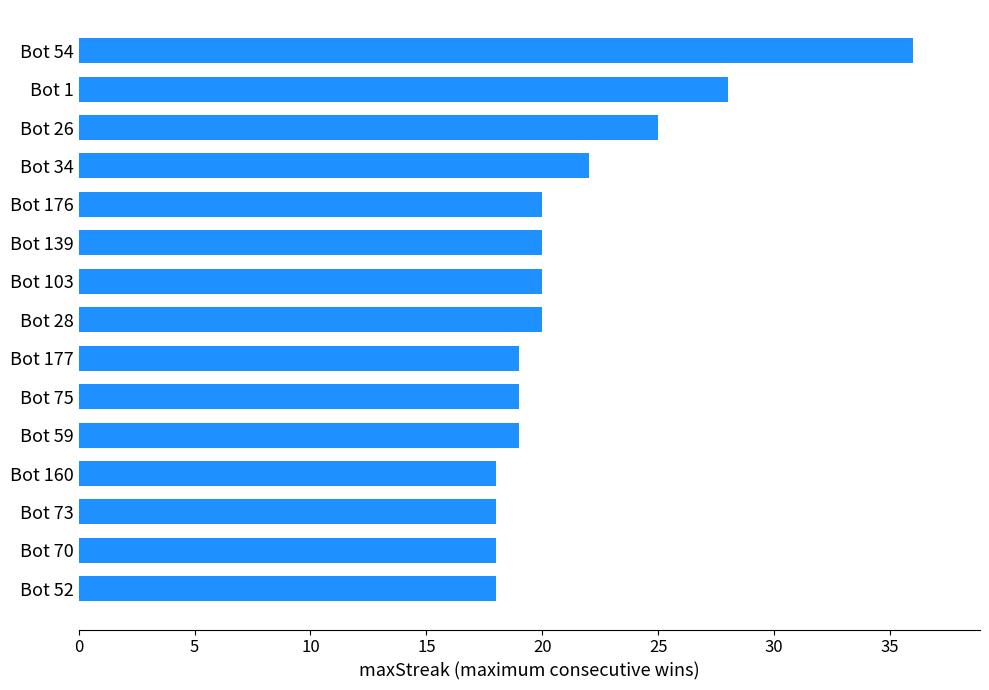

What is the maximum value shown in the chart?

36